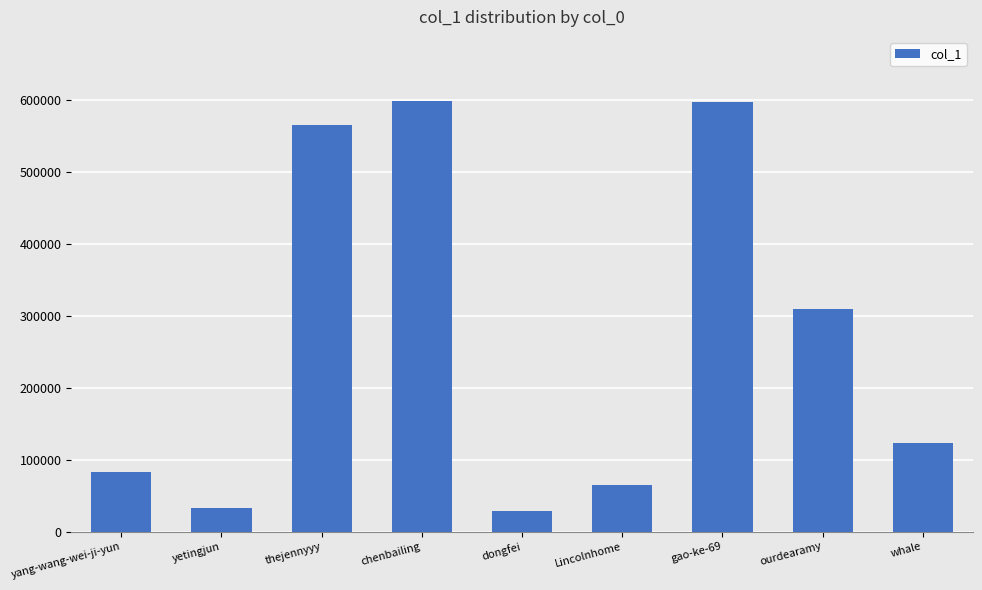

How many values are below 123407?

4